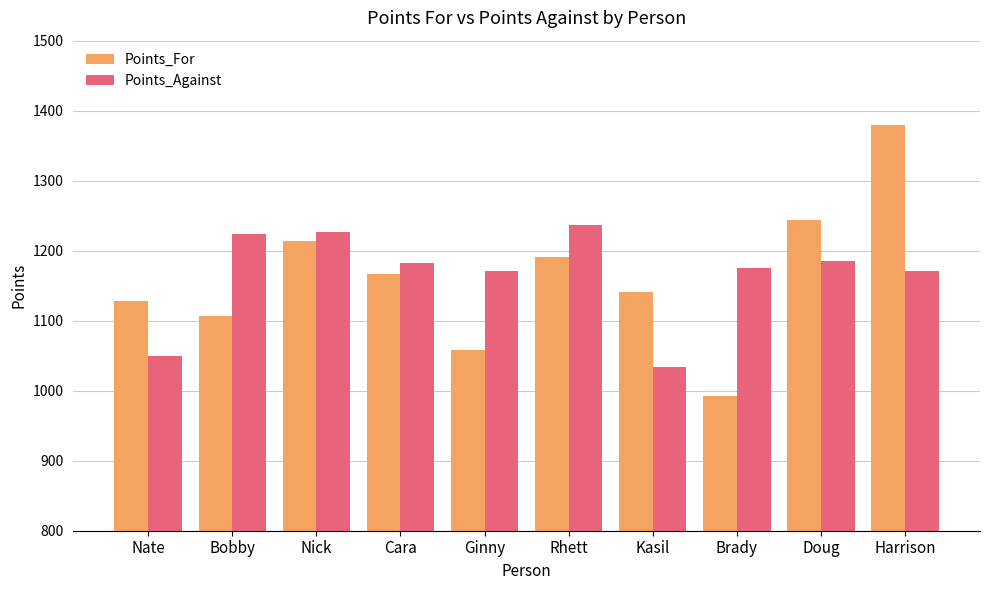

What are all the series names shown in the legend?

Points_For, Points_Against